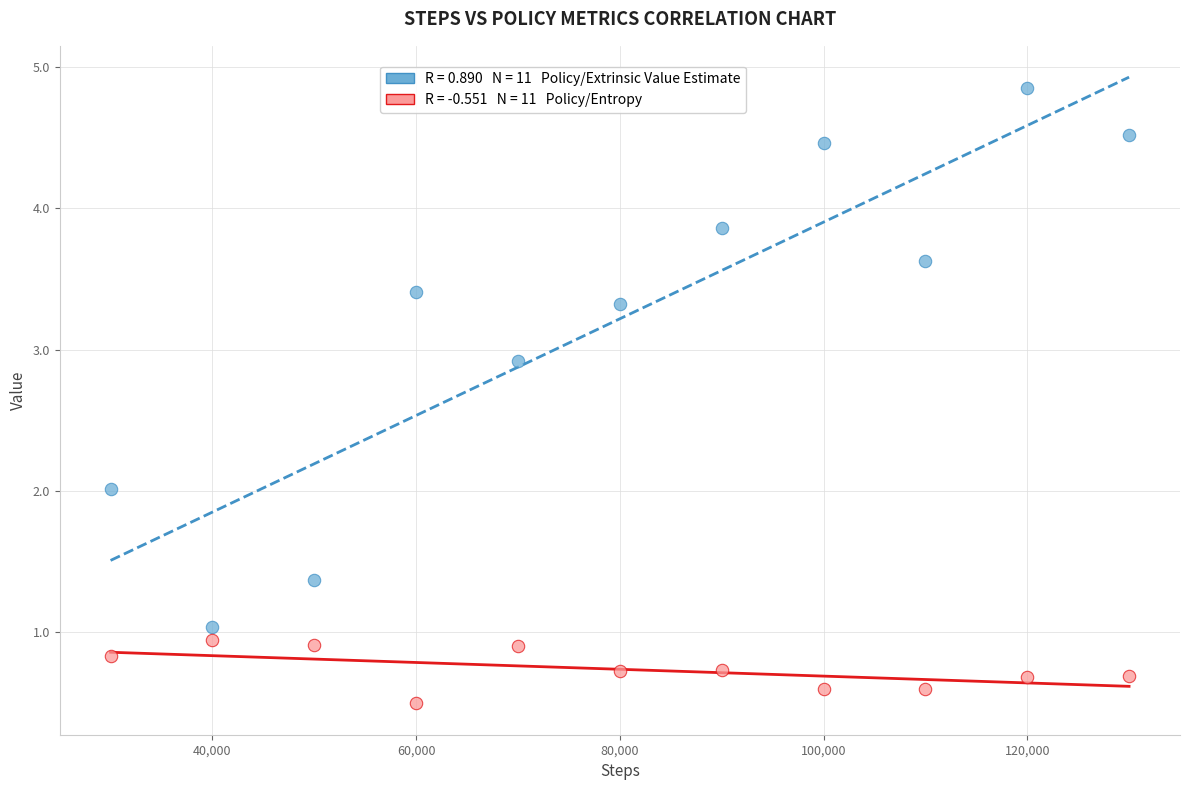

Across all data points, what is the range of Y values (max minus min)?

4.4